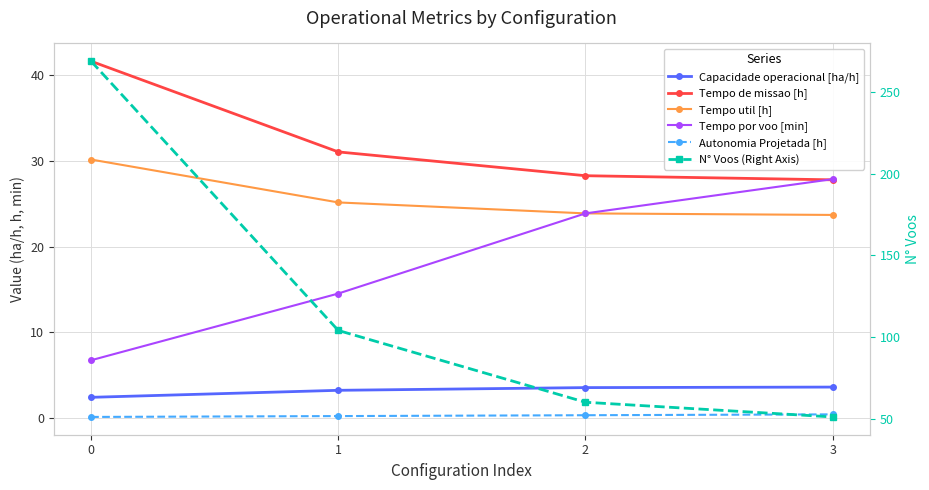

Reading right to left, transcribe all the data shown in this chart.

Capacidade operacional [ha/h]: 3.6	3.5	3.2	2.4
Tempo de missao [h]: 27.8	28.3	31.1	41.6
Tempo util [h]: 23.7	23.9	25.2	30.2
Tempo por voo [min]: 27.9	23.9	14.5	6.7
Autonomia Projetada [h]: 0.4	0.3	0.2	0.1
N° Voos (Right Axis): 51.0	60.0	104.0	269.0